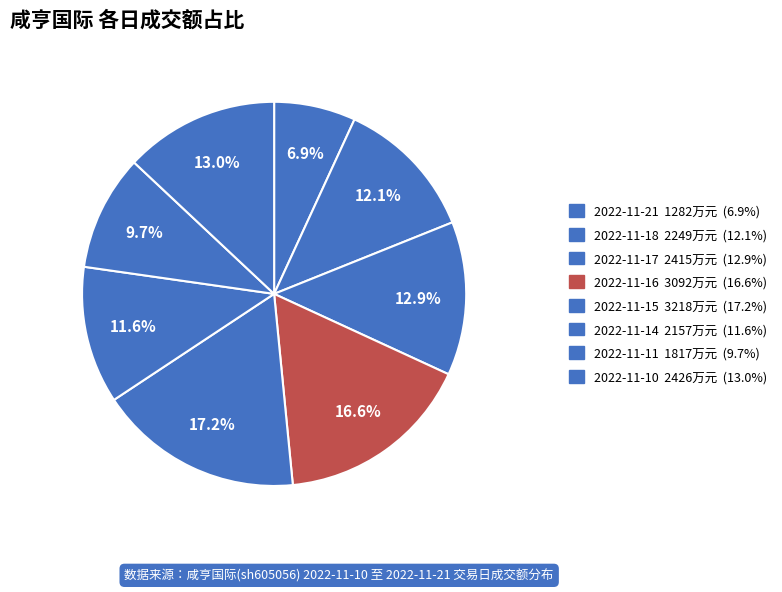

The 2022-11-11 slice represents 10% of the pie. True or false?

True